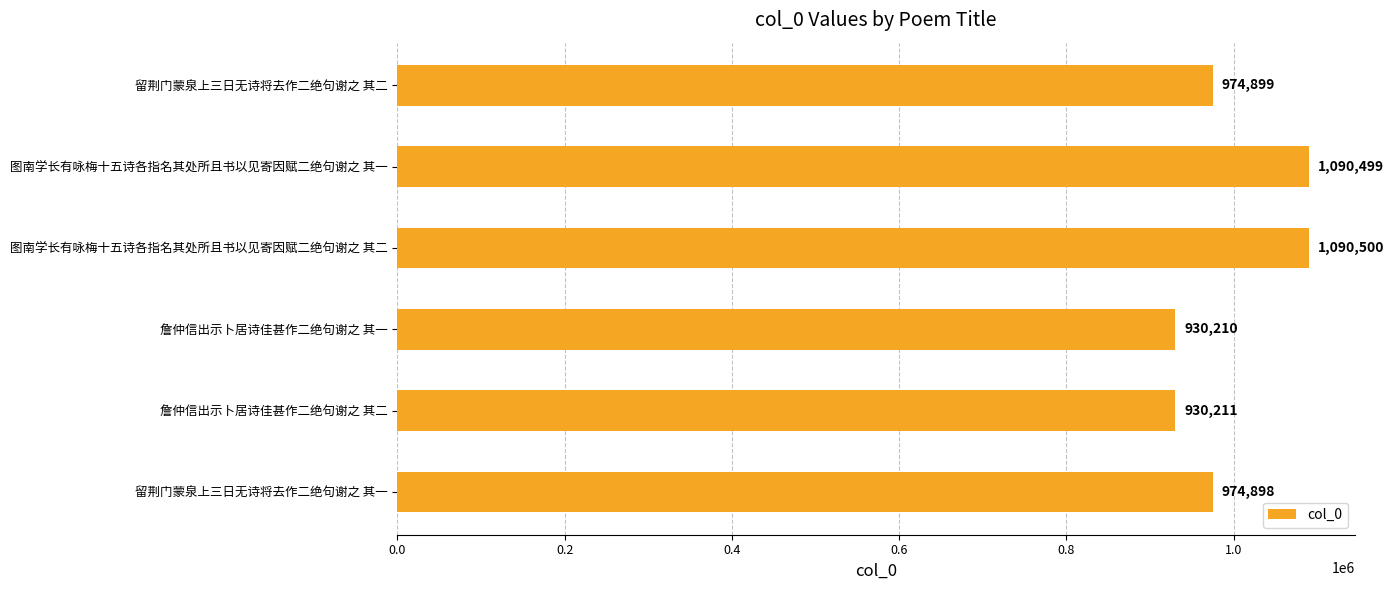

How many distinct data groups are displayed?

1